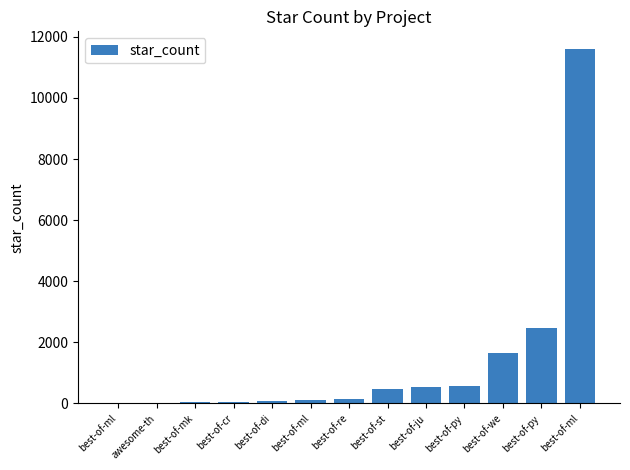

What is the label of the 10th bar from the left?

best-of-py